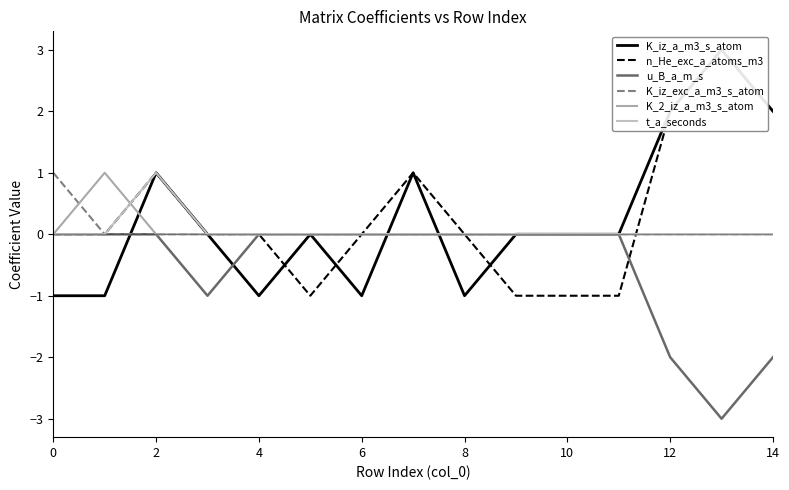

How many values in n_He_exc_a_atoms_m3 are above zero?

5